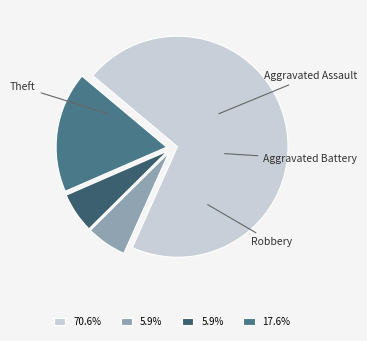

Is Theft the majority of the pie?

Yes